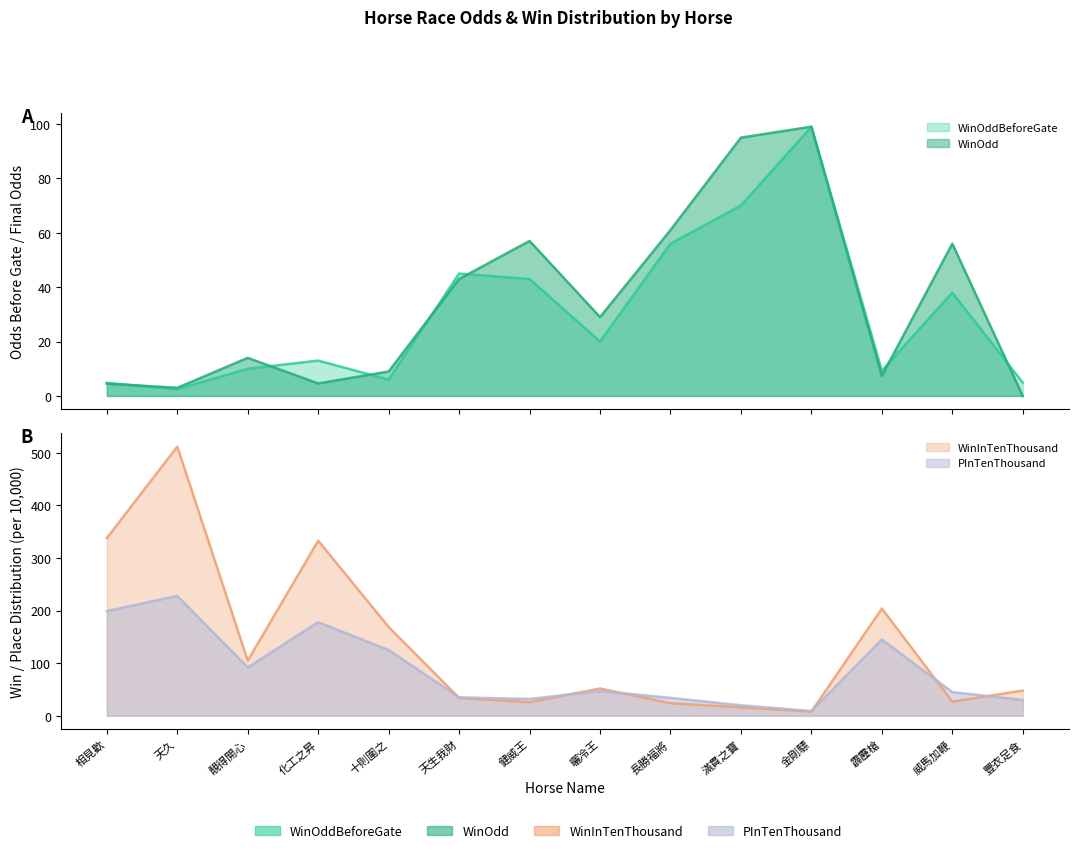

At which category does PInTenThousand reach its first local valley?

靚得開心